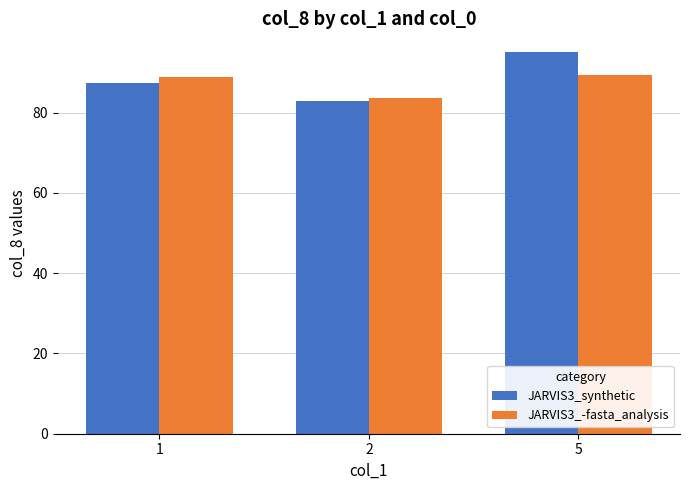

At 5, list the series in order from largest to smallest.

JARVIS3_synthetic, JARVIS3_-fasta_analysis